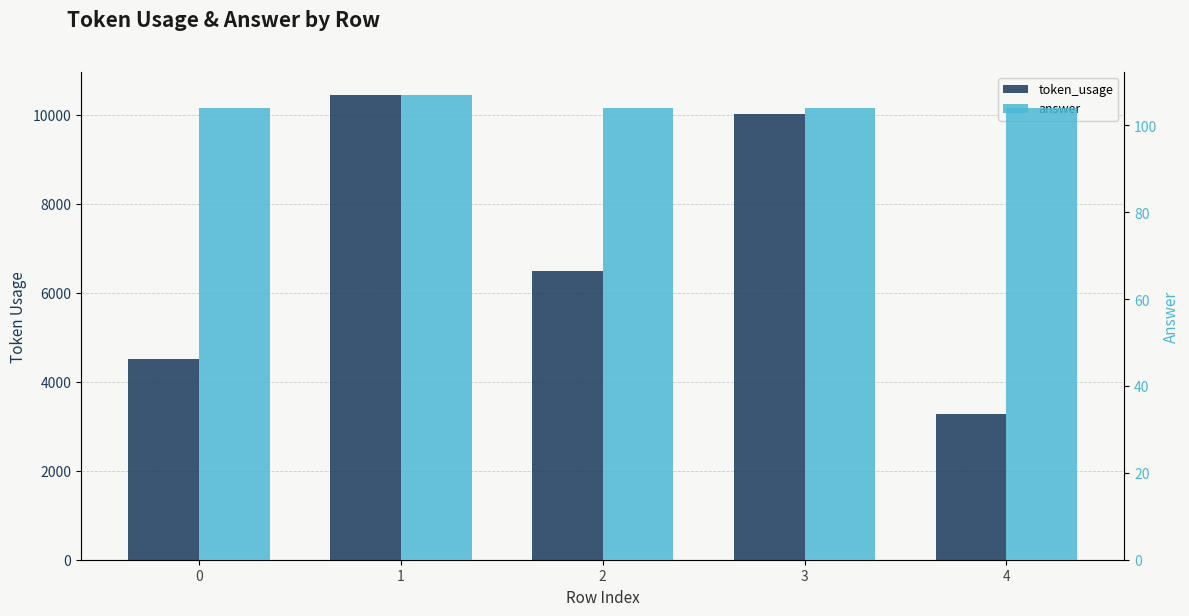

Is it true that answer equals 34.9 at 4?

False